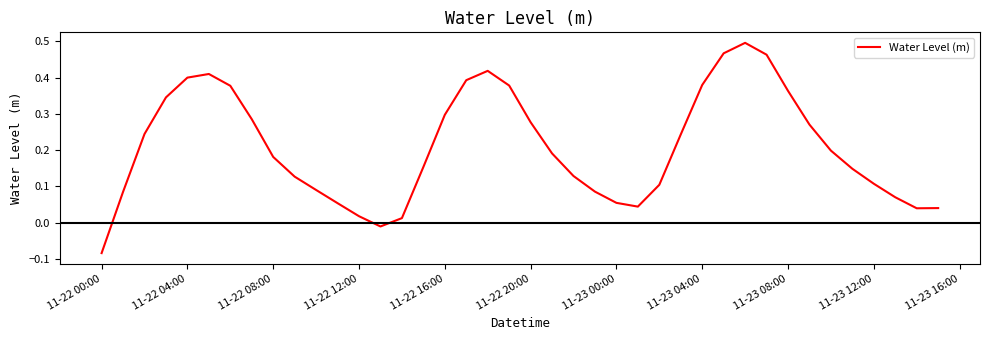

What is the difference between the maximum and minimum values?

0.6